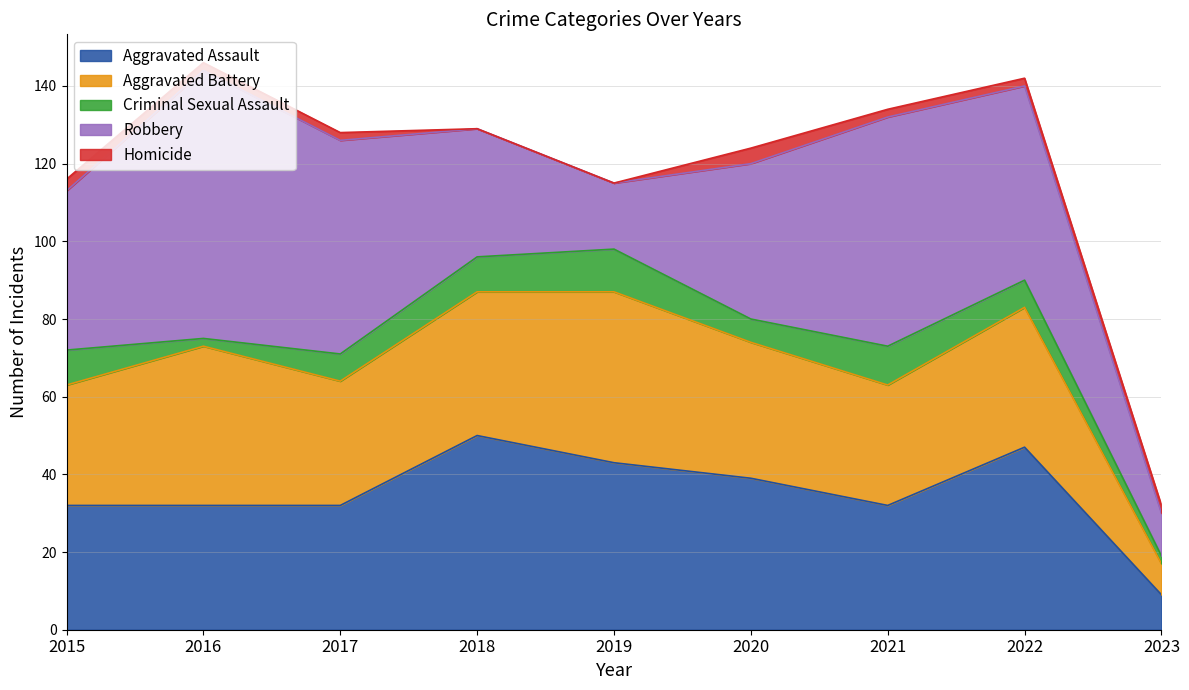

Which has a higher value, 2021 or 2017?

2021